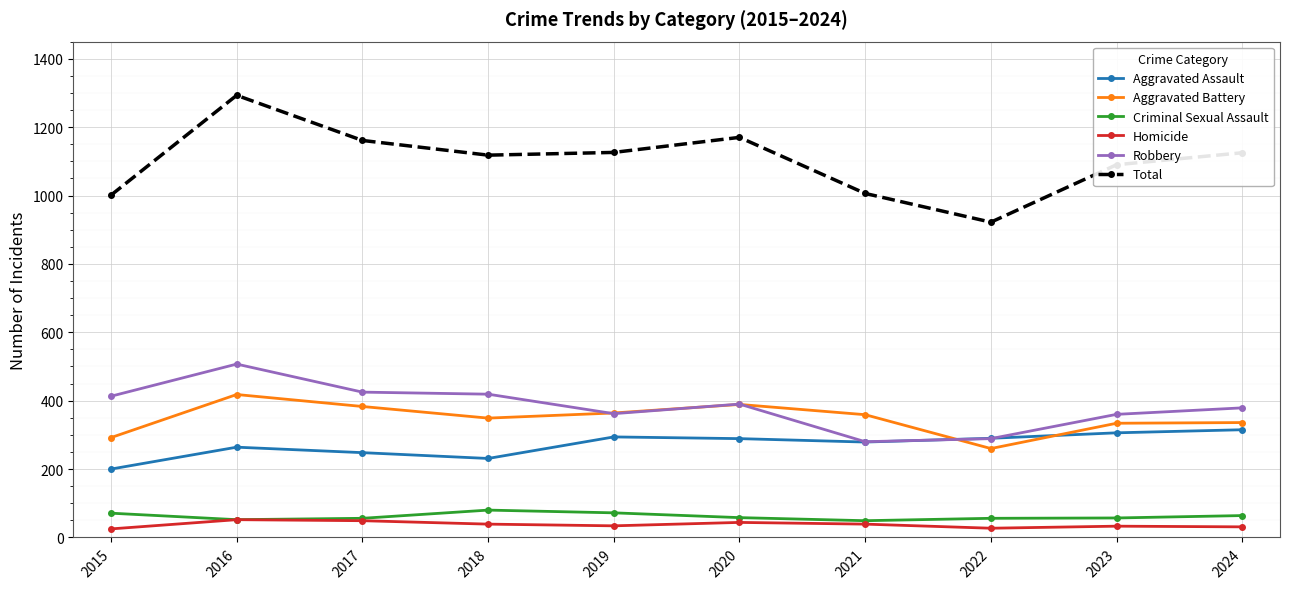

What is the total value across all series at 2020?

2340